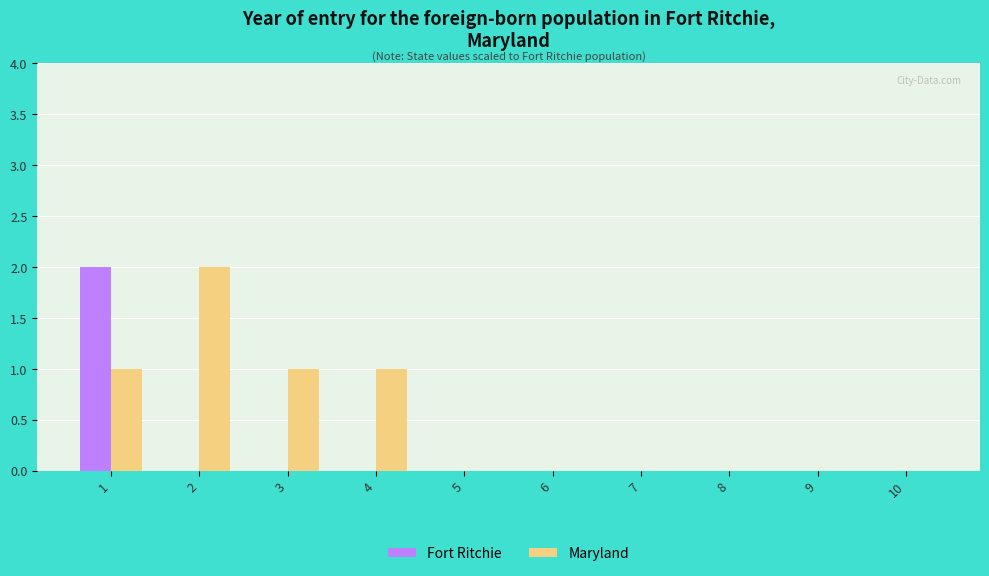

How many groups of bars are there?

10